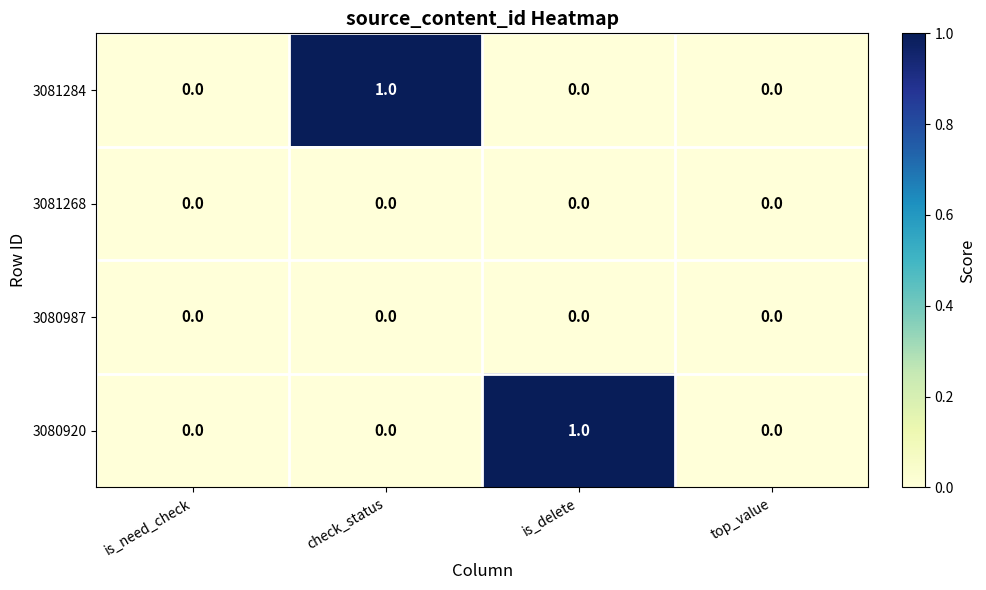

At which label does 3081284 reach its peak?

check_status